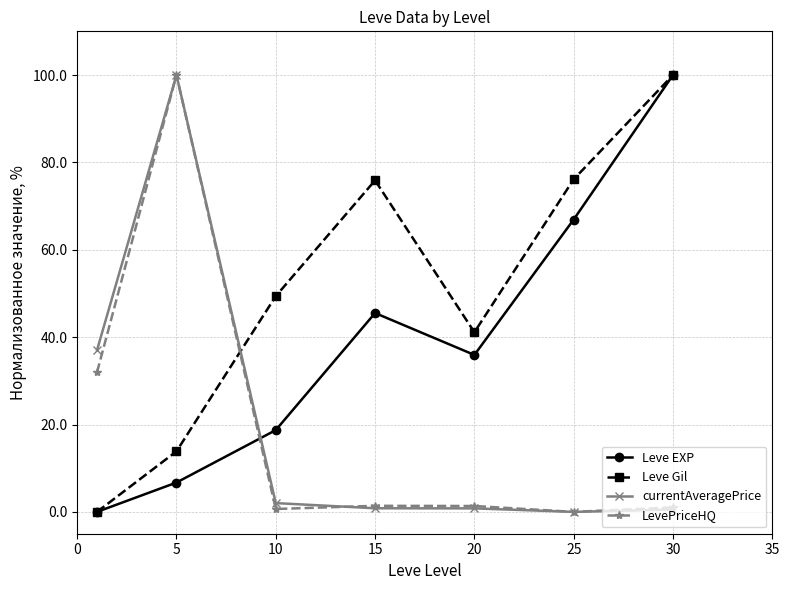

How many times do currentAveragePrice and Leve Gil cross each other?

1